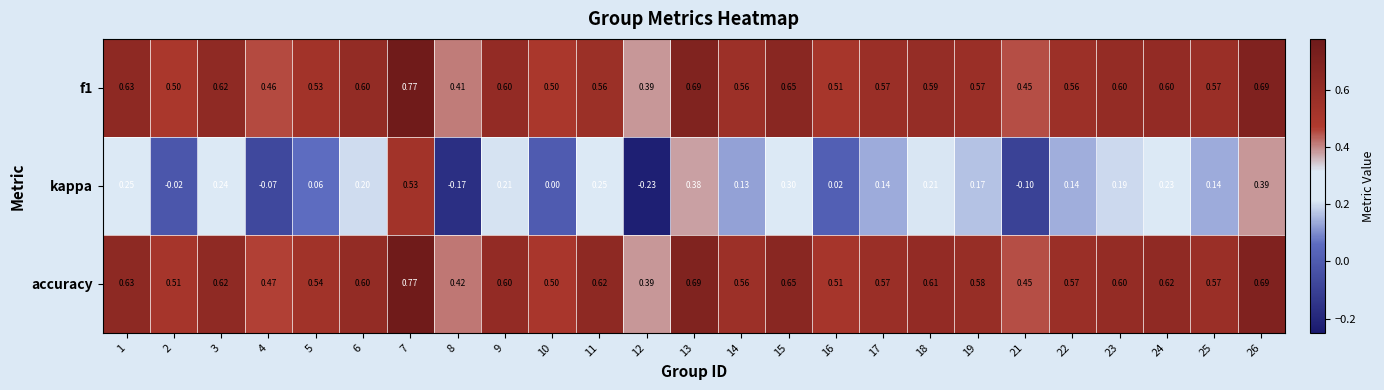

Is the value of accuracy at 9 greater than the value of f1 at 3?

No